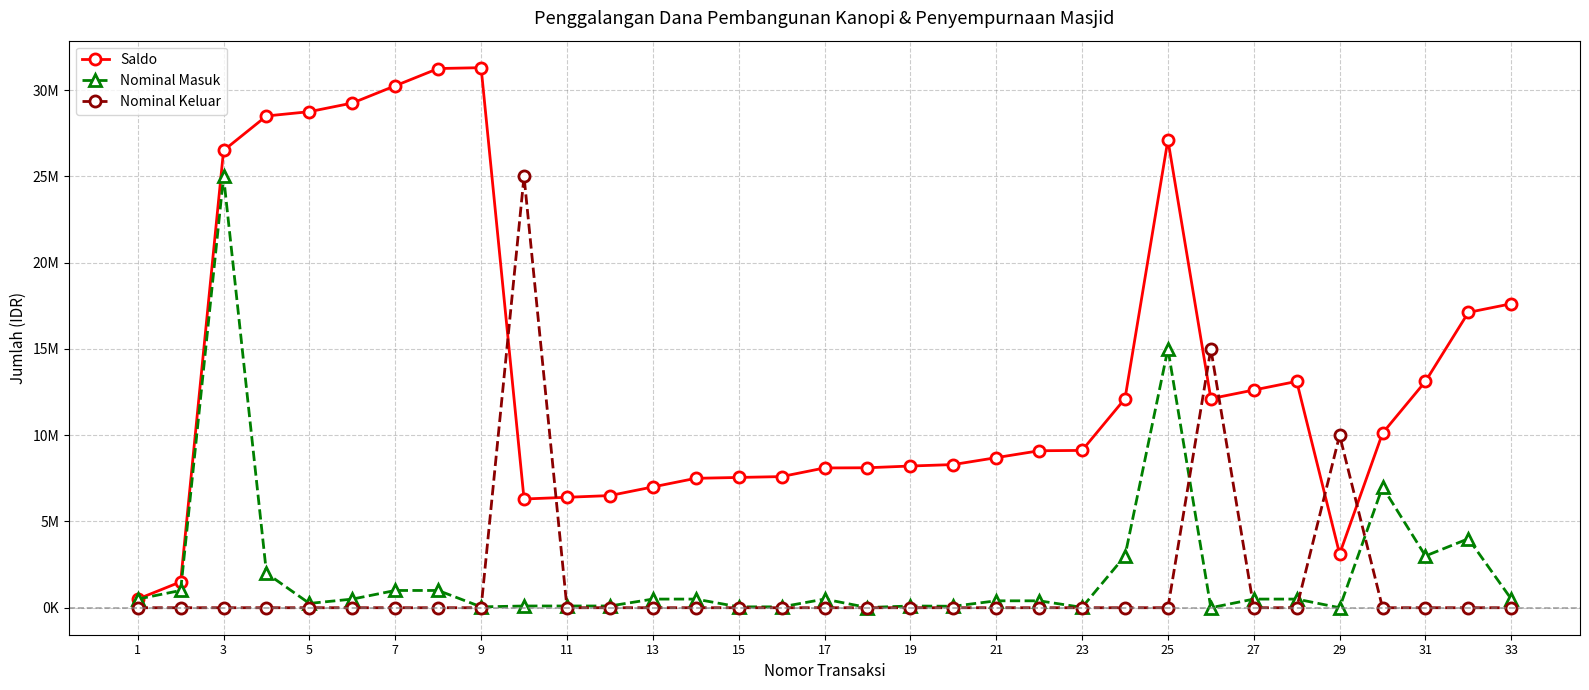

What are all the series names shown in the legend?

Saldo, Nominal Masuk, Nominal Keluar